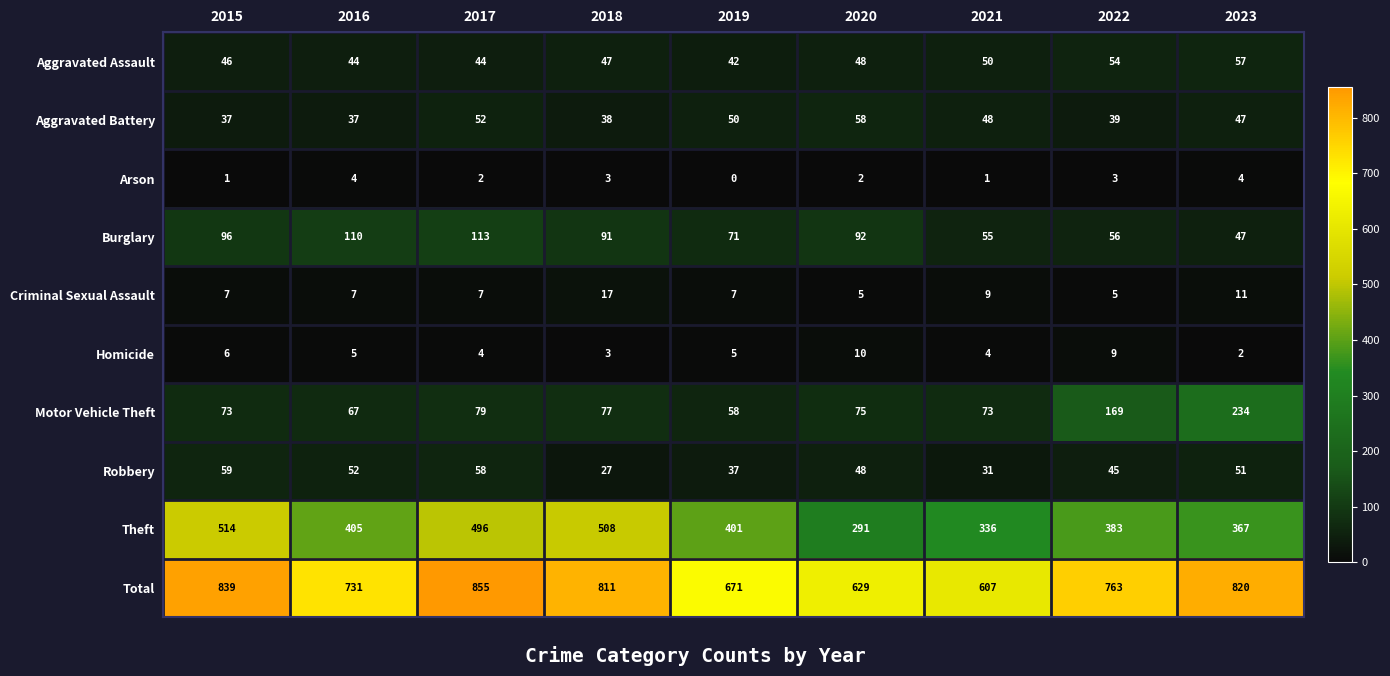

Which series has the largest total across all categories?

Total